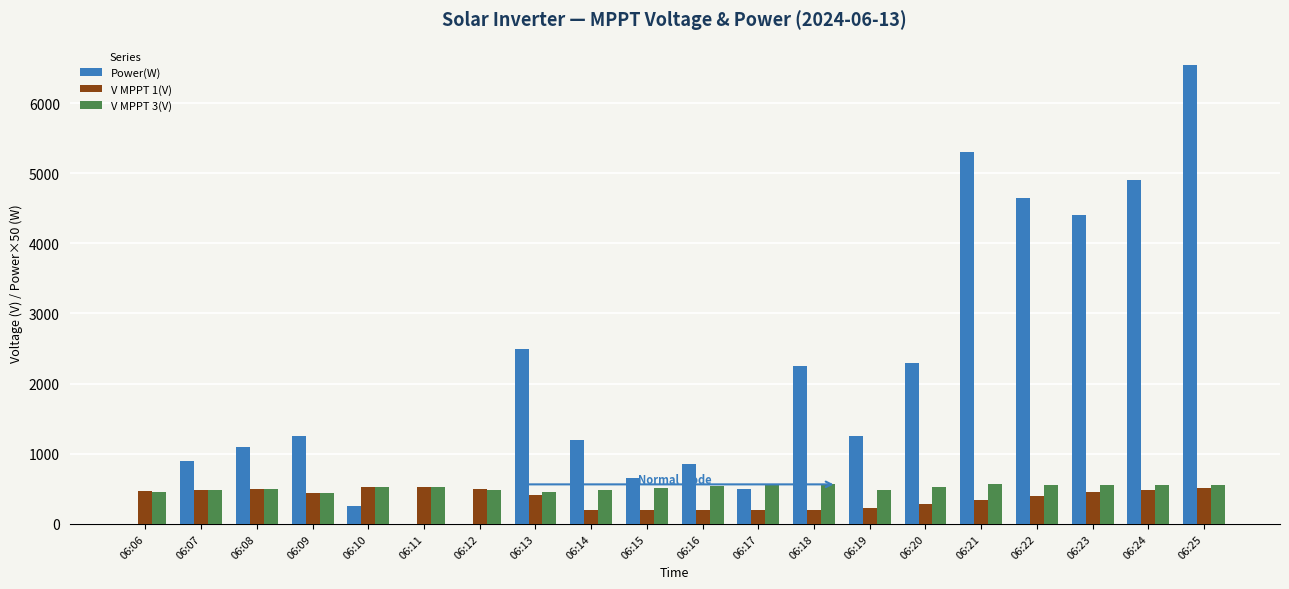

What is the total value across all series at 06:21?

6204.1